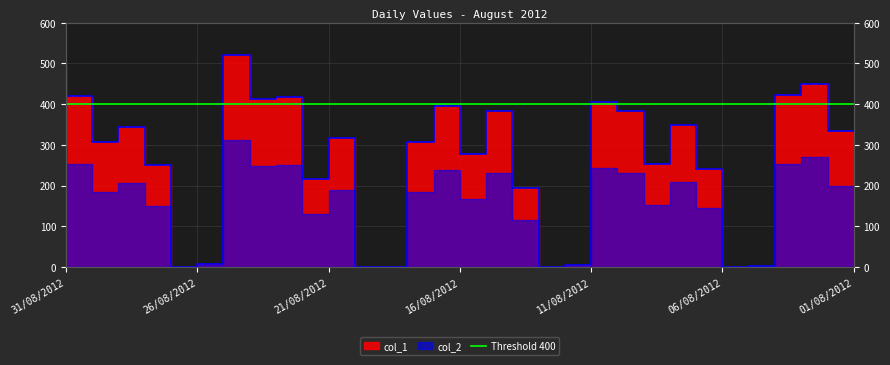

True or false: the data shows 383 at 14/08/2012.

True